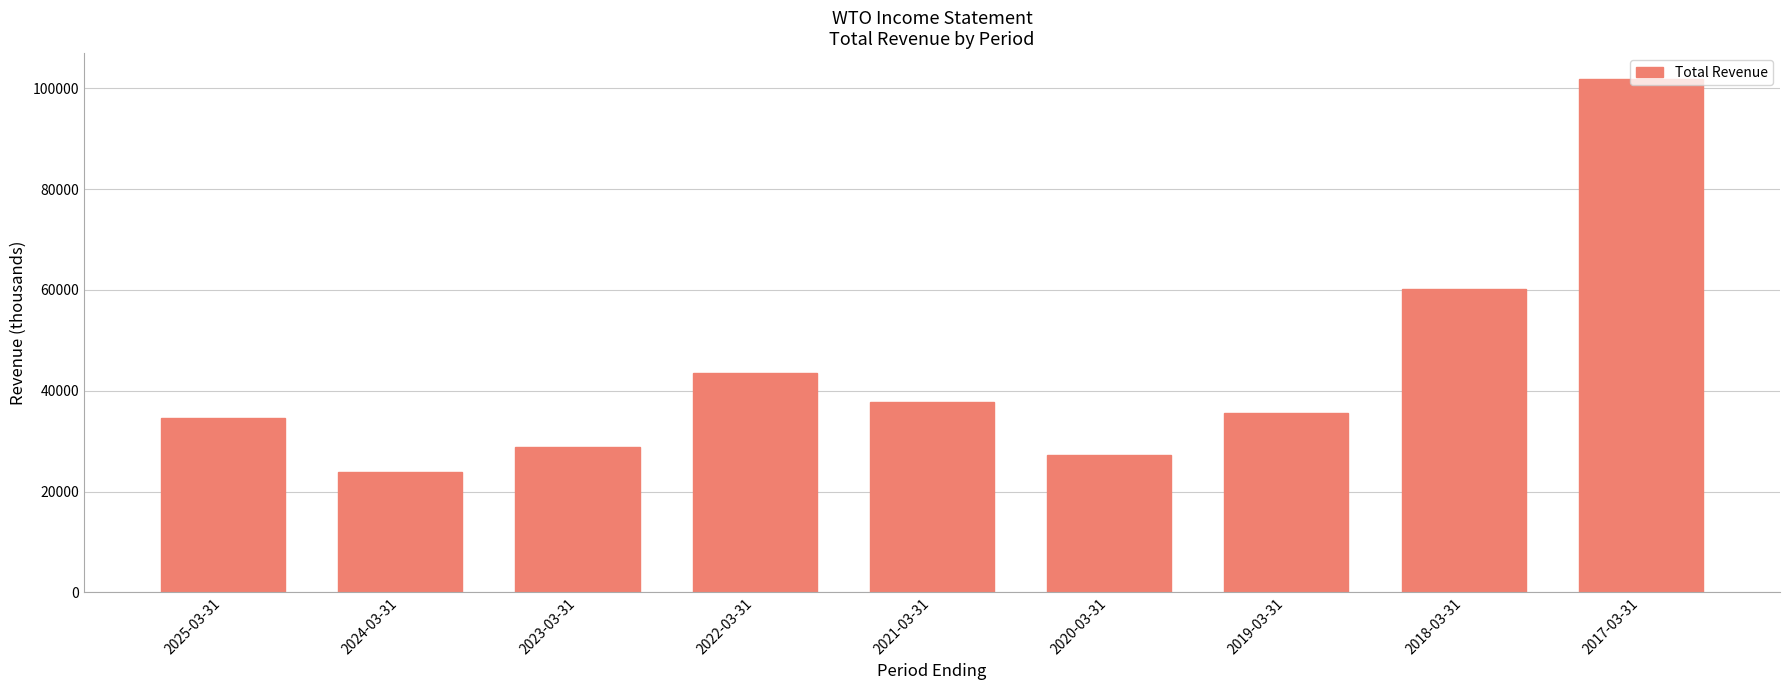

What is the label of the 9th bar from the left?

2017-03-31